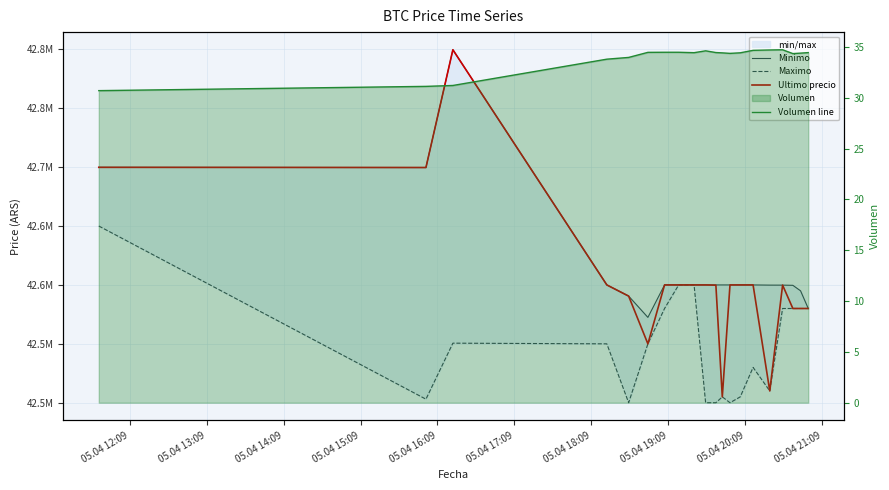

How many lines are shown in the chart?

4